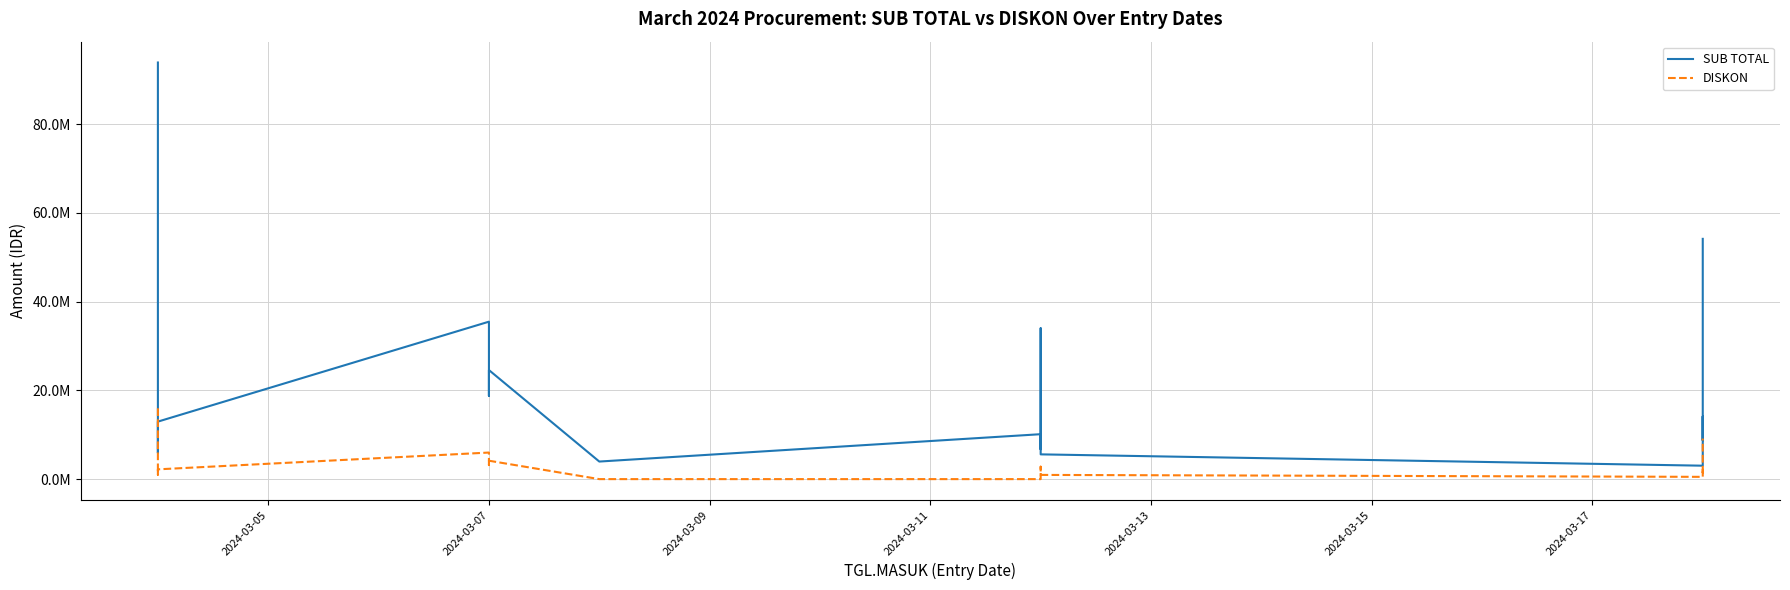

True or false: DISKON and SUB TOTAL cross at least once.

False